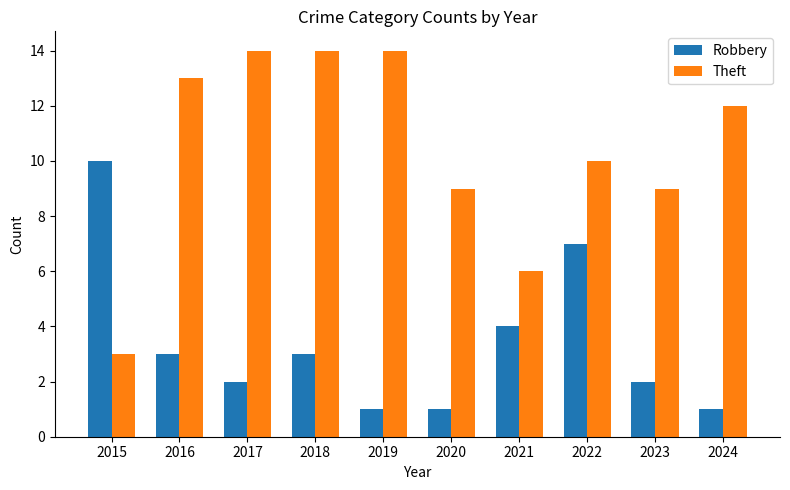

The Robbery series shows 2 at 2022. True or false?

False